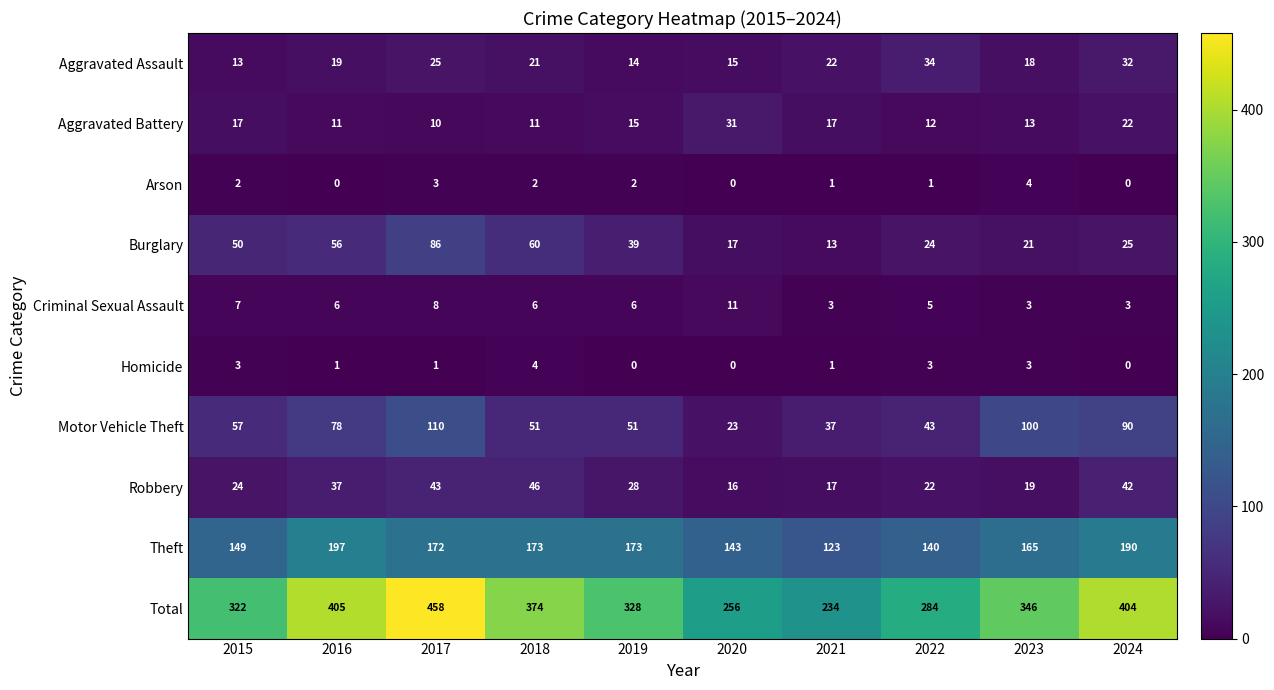

Read the Total value at 2015.

322